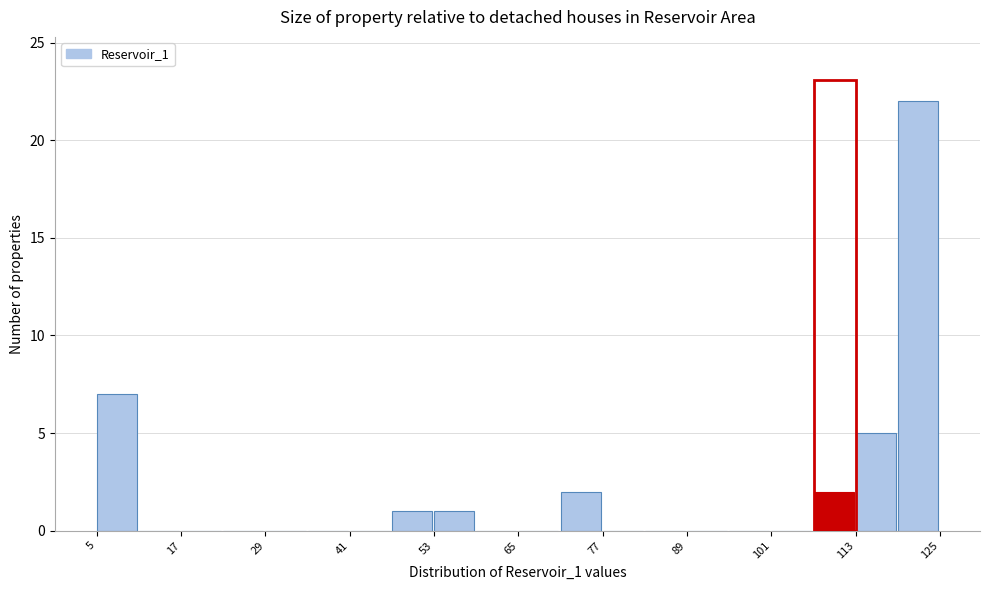

Around what value on the x-axis is the tallest bar? Give the approximate position of its centre, as read against the axis.

122